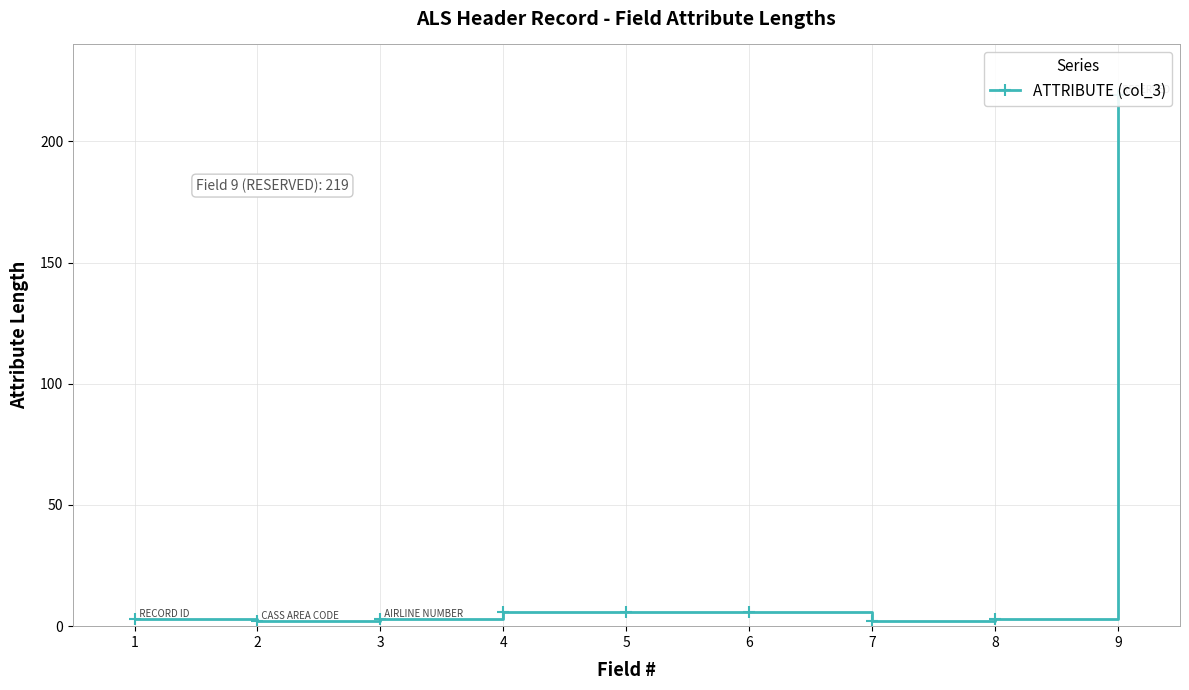

Between 6 and 2, which is larger?

6